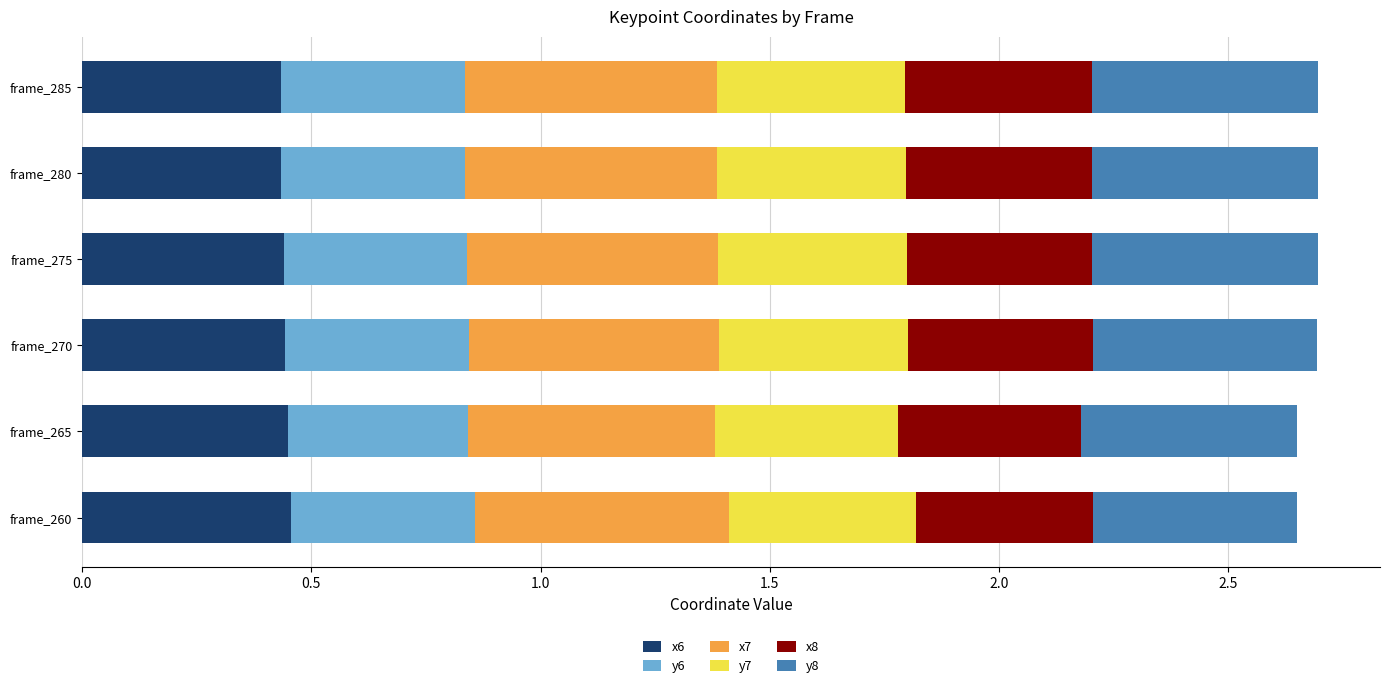

What is the sum of all x6 values?

2.7